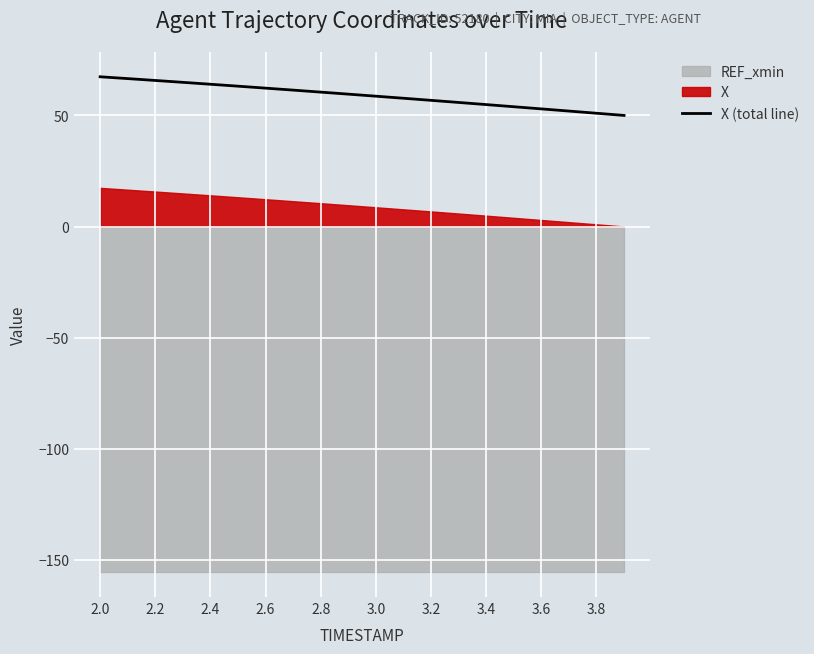

The value of X (total line) at 3.6 is 52.9. True or false?

True